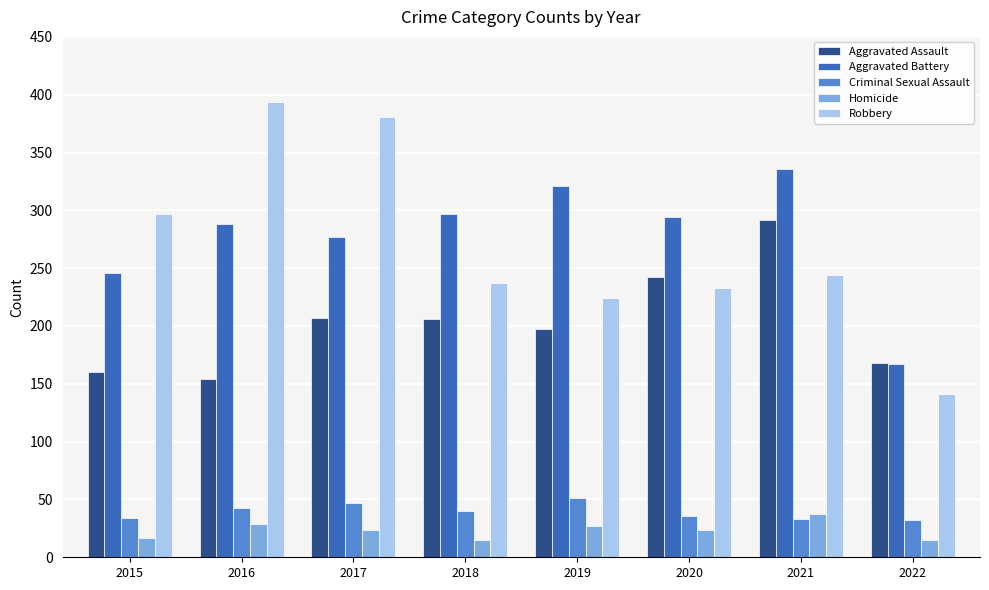

How many data points in Aggravated Battery are less than 294?

4